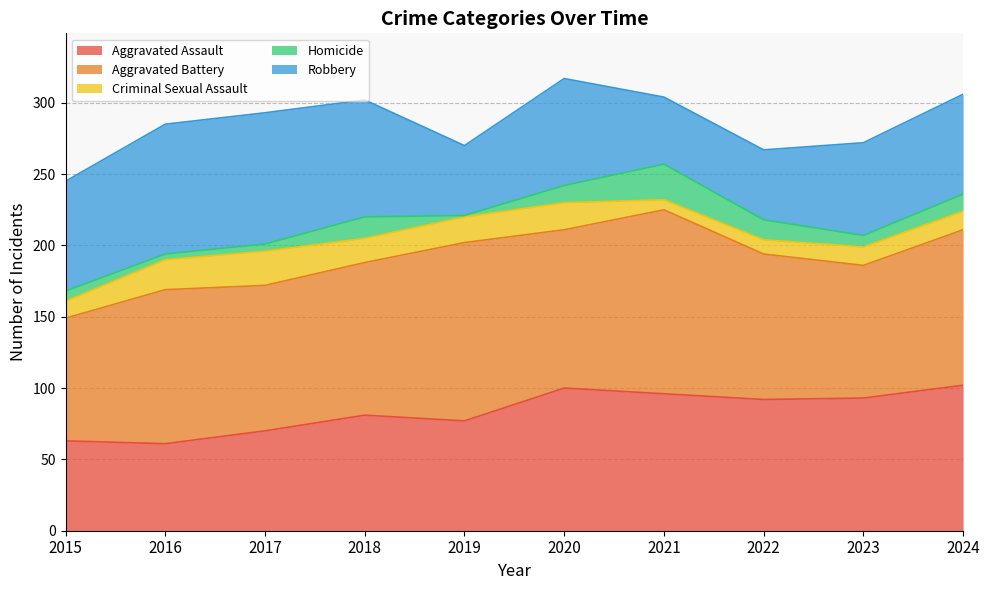

What is the value of the Criminal Sexual Assault point at the 5th from the left?

18